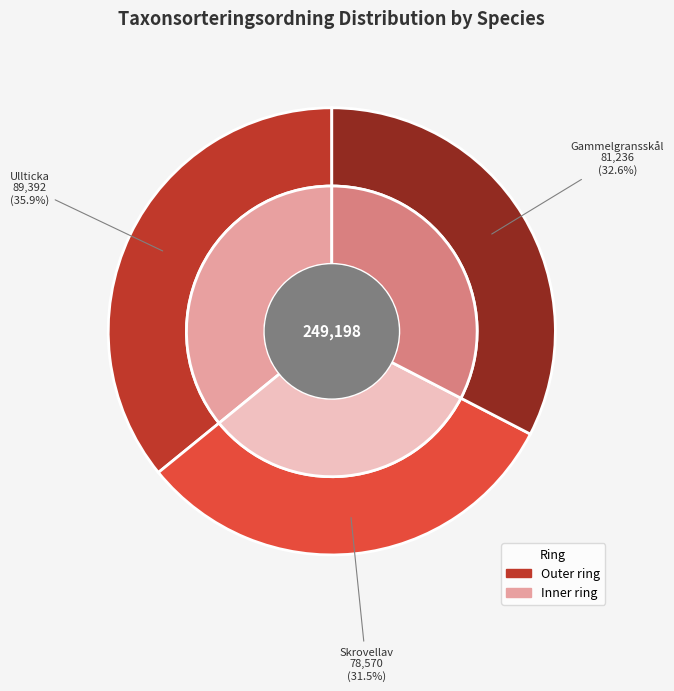

What percentage is the Gammelgransskål (56145687) slice, to the nearest percent?

33%